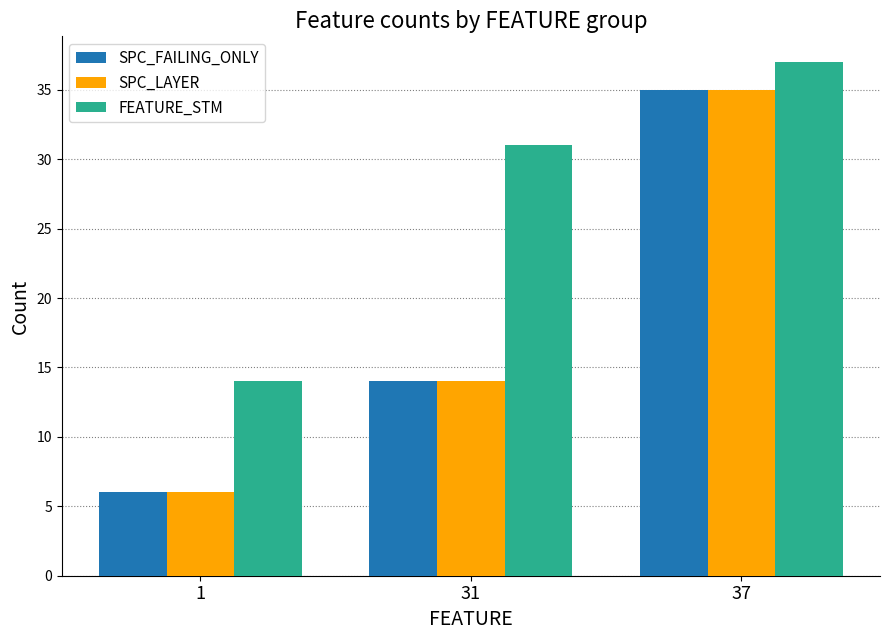

How many bars are there in each group?

3